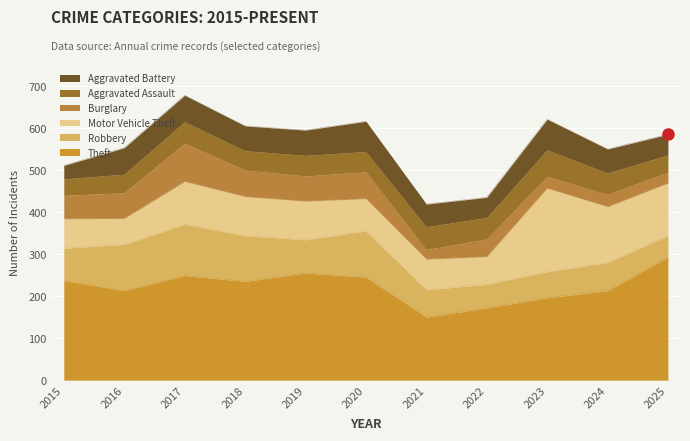

Where does the Motor Vehicle Theft series first go above 92?

2017